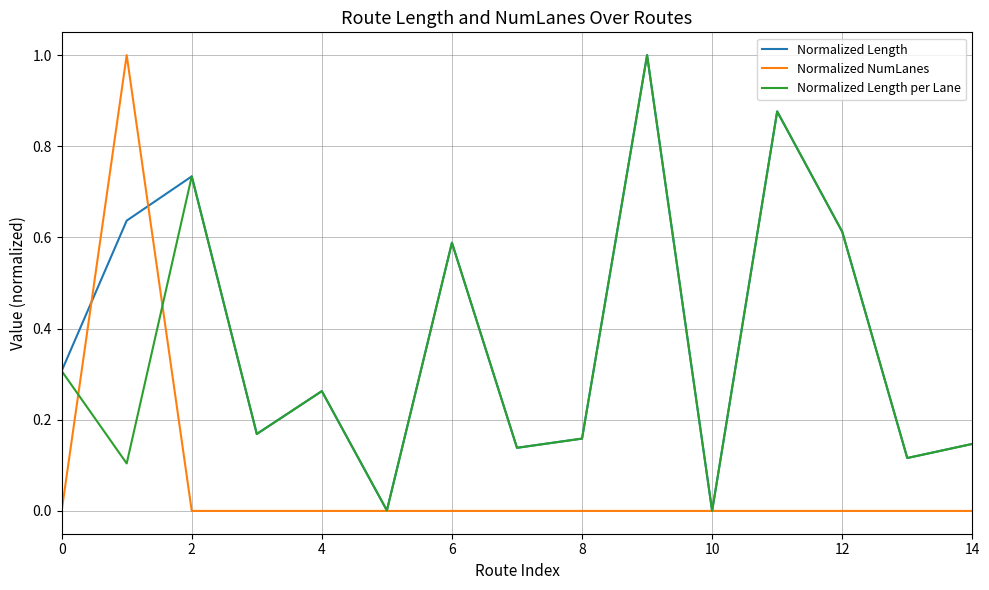

What are all the series names shown in the legend?

Normalized Length, Normalized NumLanes, Normalized Length per Lane